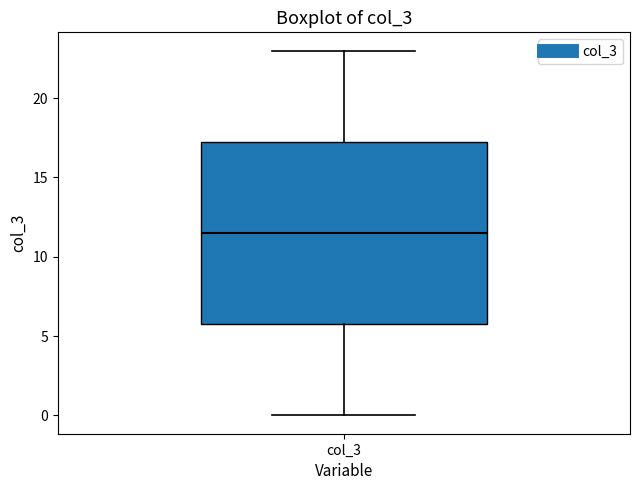

Transcribe this box plot: give where the median line is, the range the box spans, and where the two whiskers end, as read against the y-axis. The values are not printed on the chart, so give them approximately, as read against the axis.

median 11.5, box 6.0 to 17.5, whiskers 0.0 to 23.0